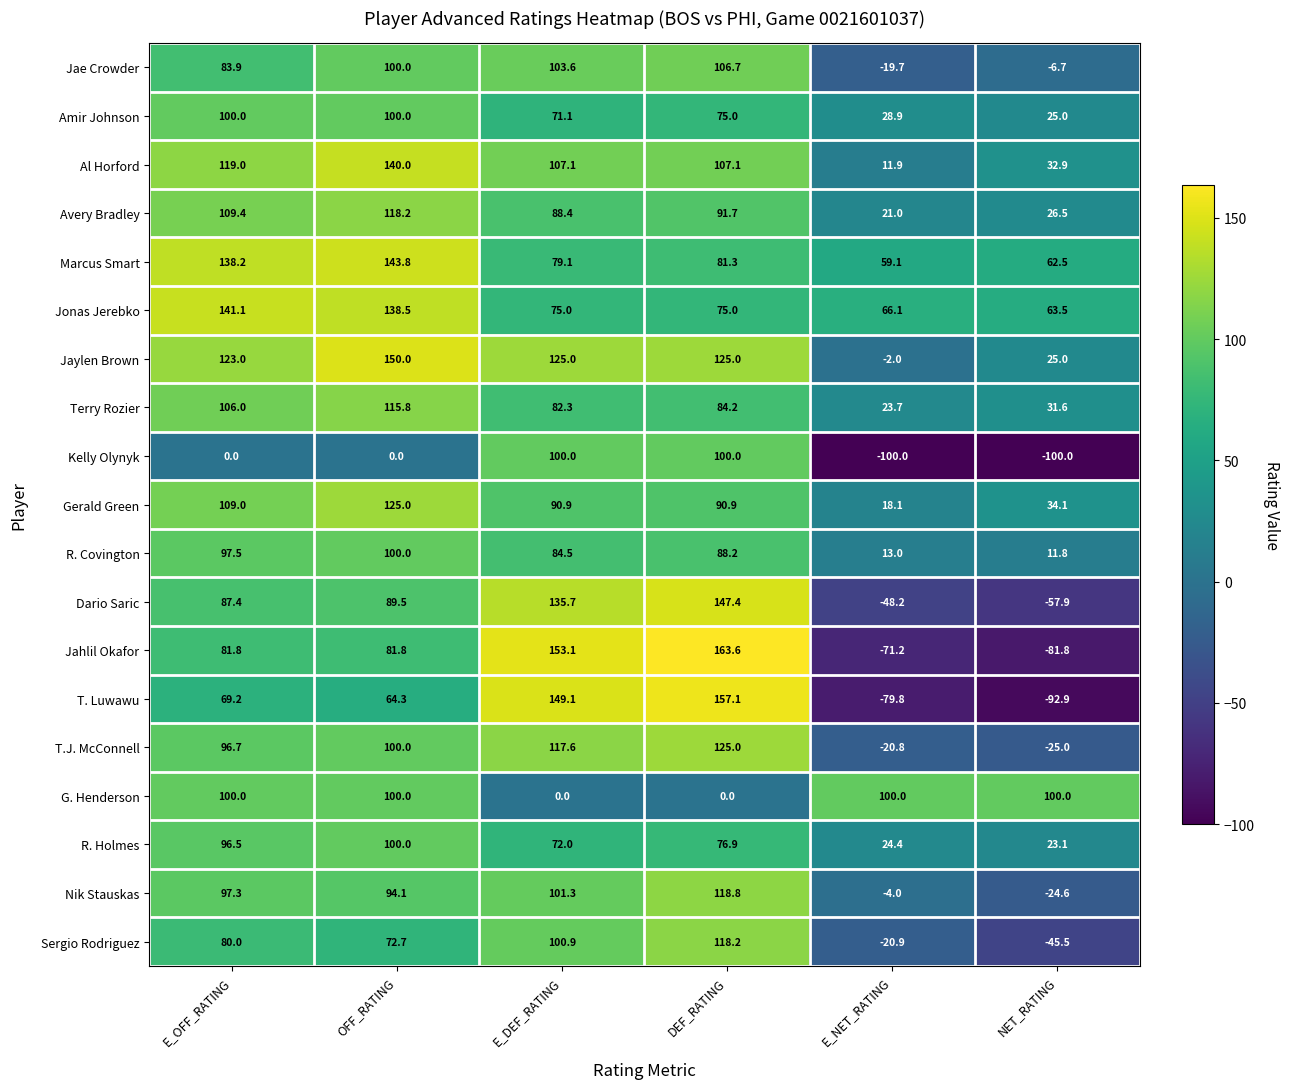

Which series has the widest spread of values?

T. Luwawu